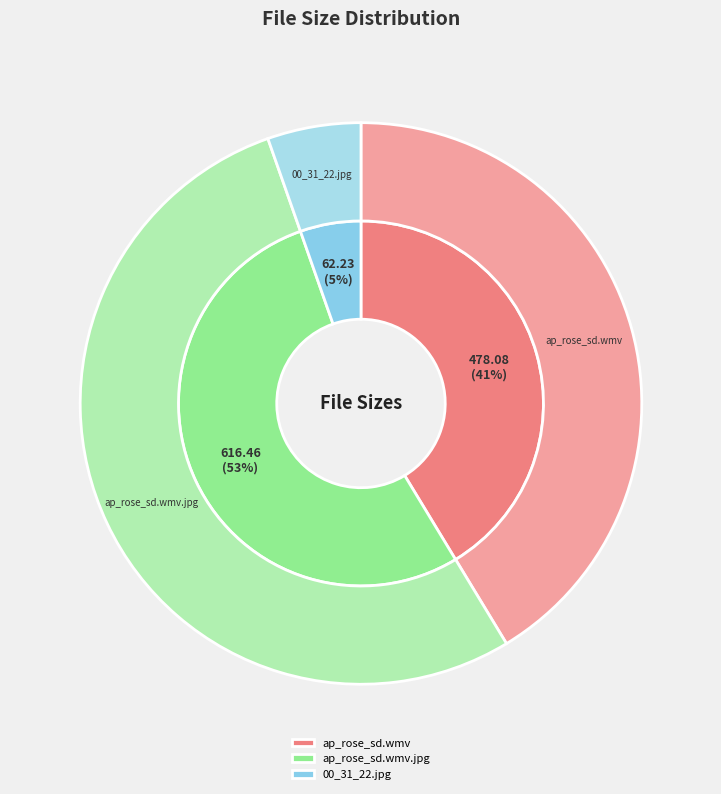

Approximately how many times larger is the value at ap_rose_sd.wmv compared to 00_31_22.jpg?

7.7